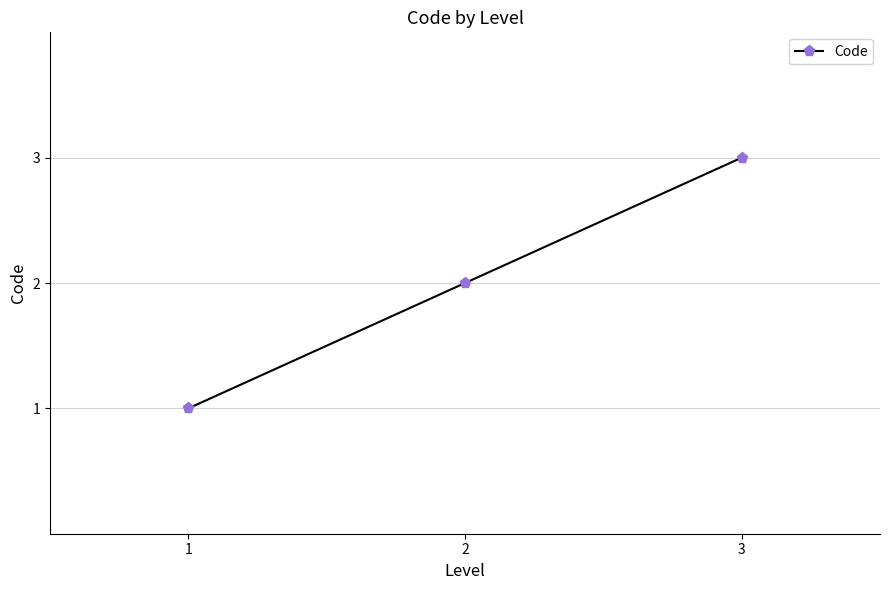

How many categories are shown in the chart?

3